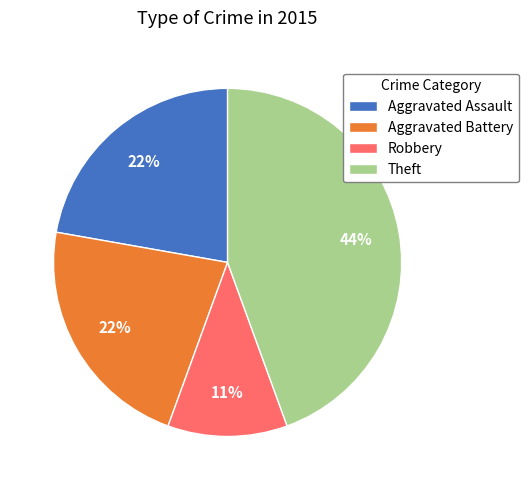

Does any single category account for the majority?

No